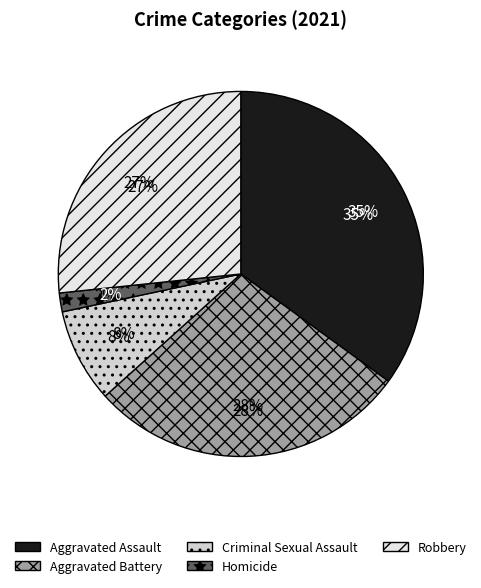

Is it true that Criminal Sexual Assault is 8% of the pie?

True